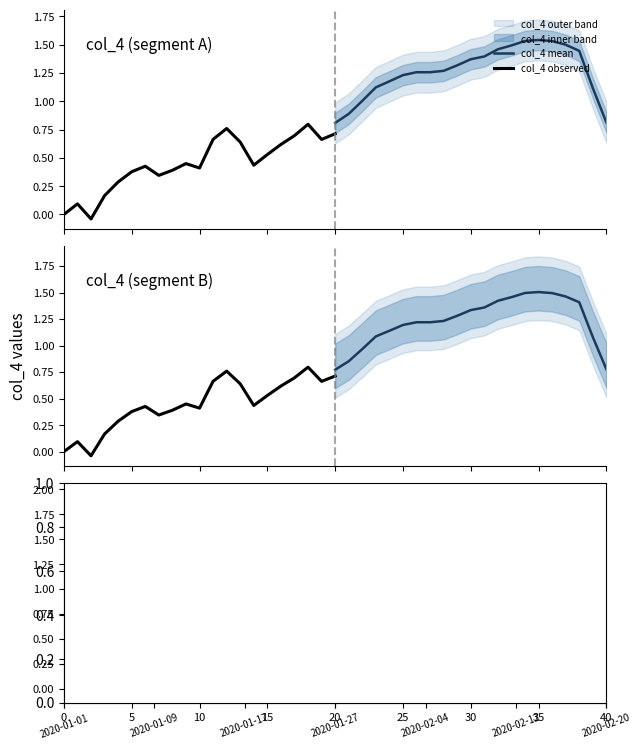

What is the average value of the col_4 mean series?

1.2